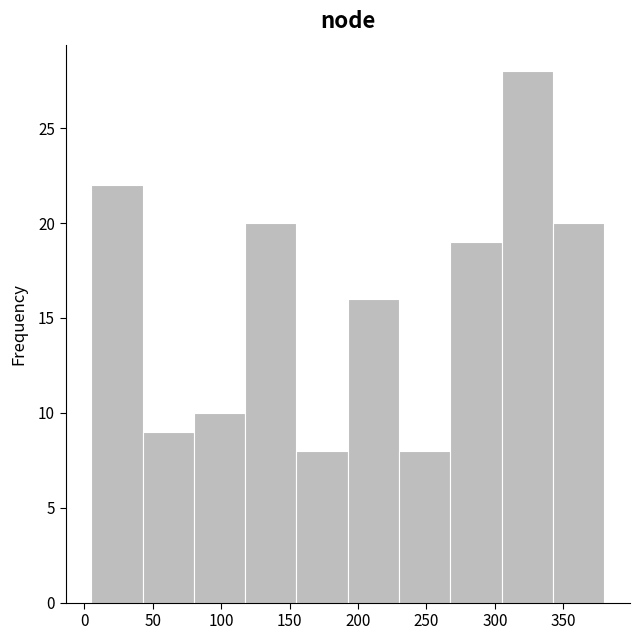

Reading left to right, list every bar in this chart as the range it spans on the x-axis followed by its height. Neither the bar edges nor the heights are printed on the chart, so give them approximately, as read against the axes.

5.0 to 42.5: 22
42.5 to 80.0: 9
80.0 to 117.5: 10
117.5 to 155.0: 20
155.0 to 192.5: 8
192.5 to 230.0: 16
230.0 to 267.5: 8
267.5 to 305.0: 19
305.0 to 342.5: 28
342.5 to 380.0: 20